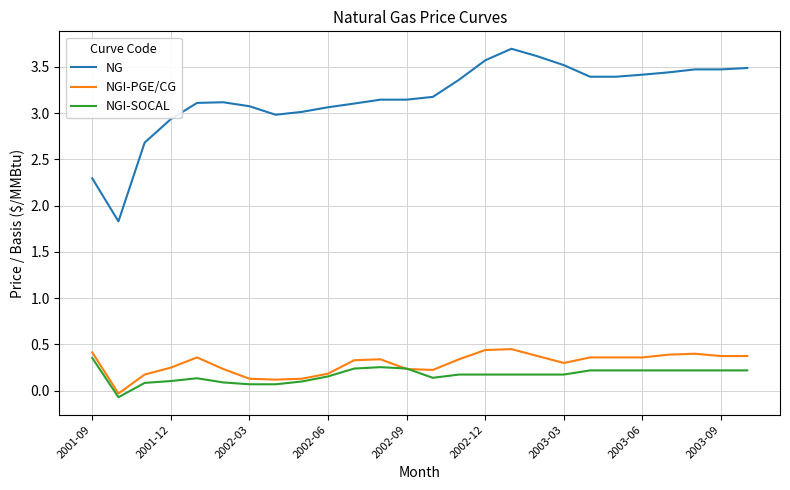

After their last crossing, which series has the higher values: NGI-PGE/CG or NGI-SOCAL?

NGI-PGE/CG